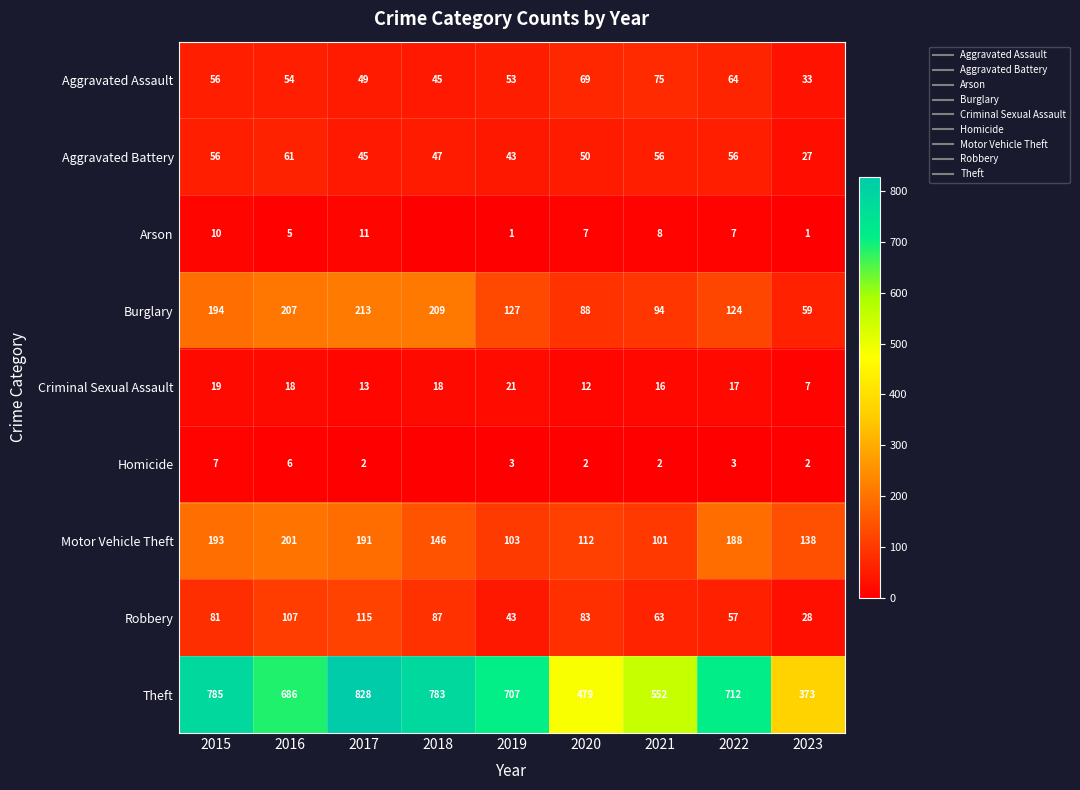

What is the minimum value for Theft?

373